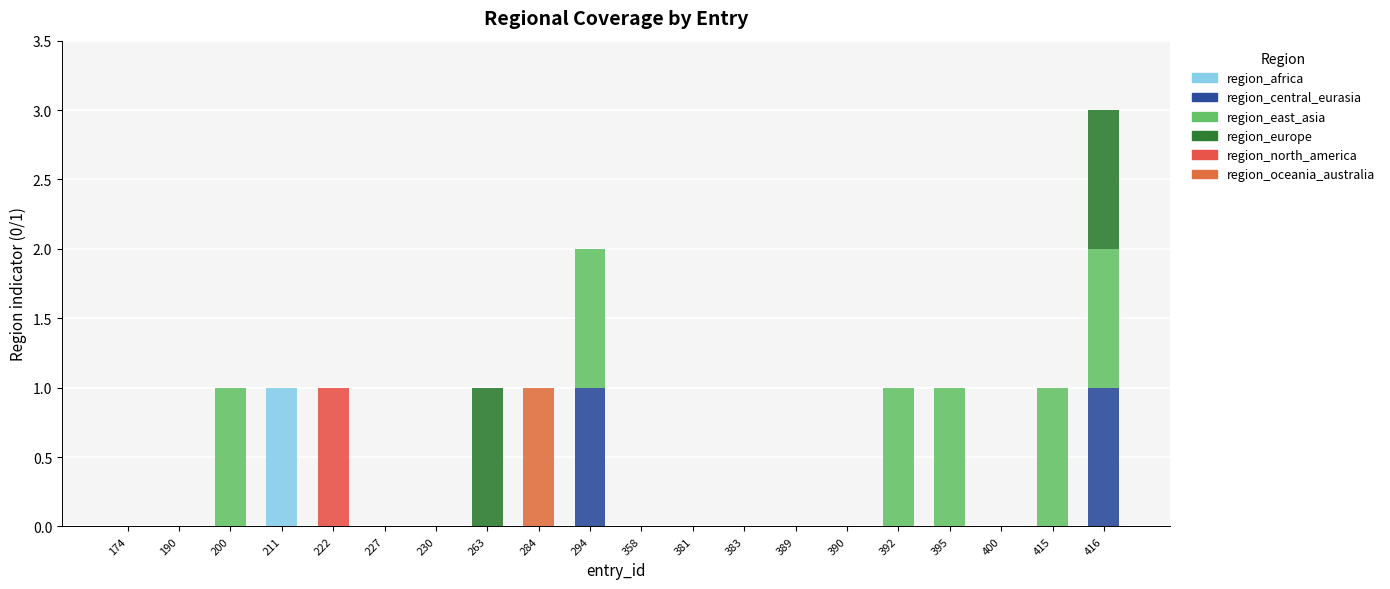

What value does the region_east_asia series have at 395?

1